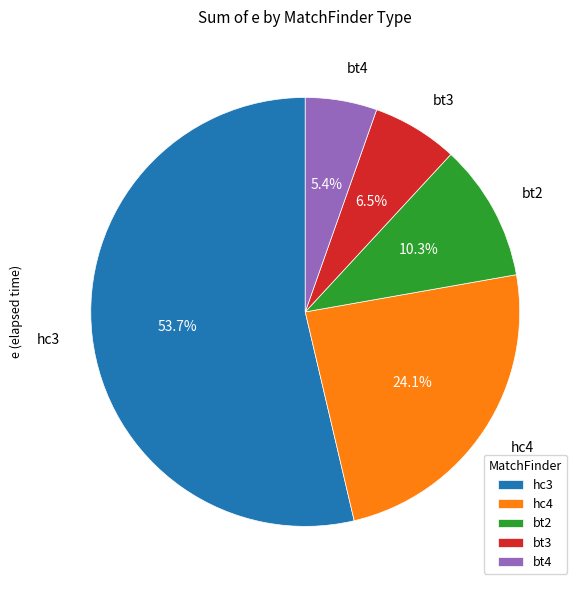

Rank the categories by value from lowest to highest.

bt4, bt3, bt2, hc4, hc3